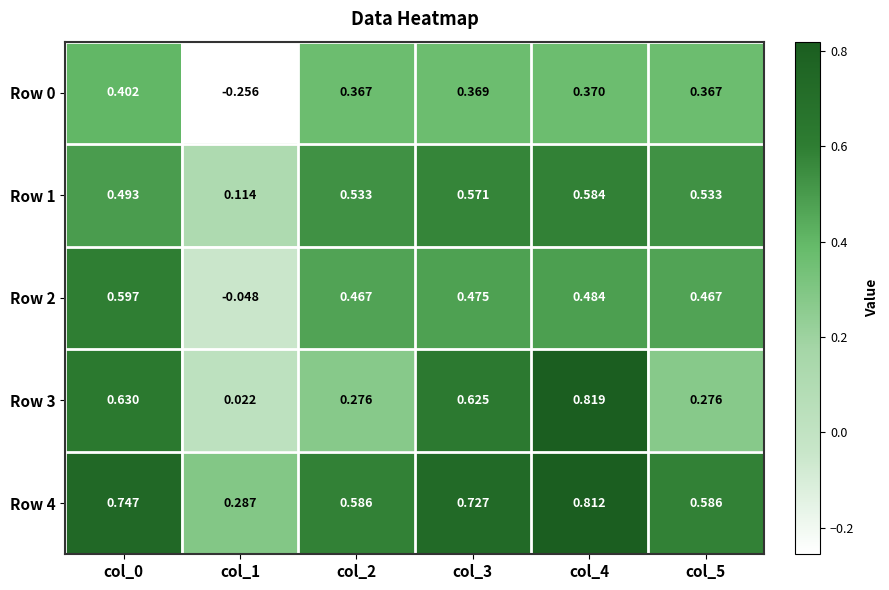

What is the greatest value displayed?

0.8